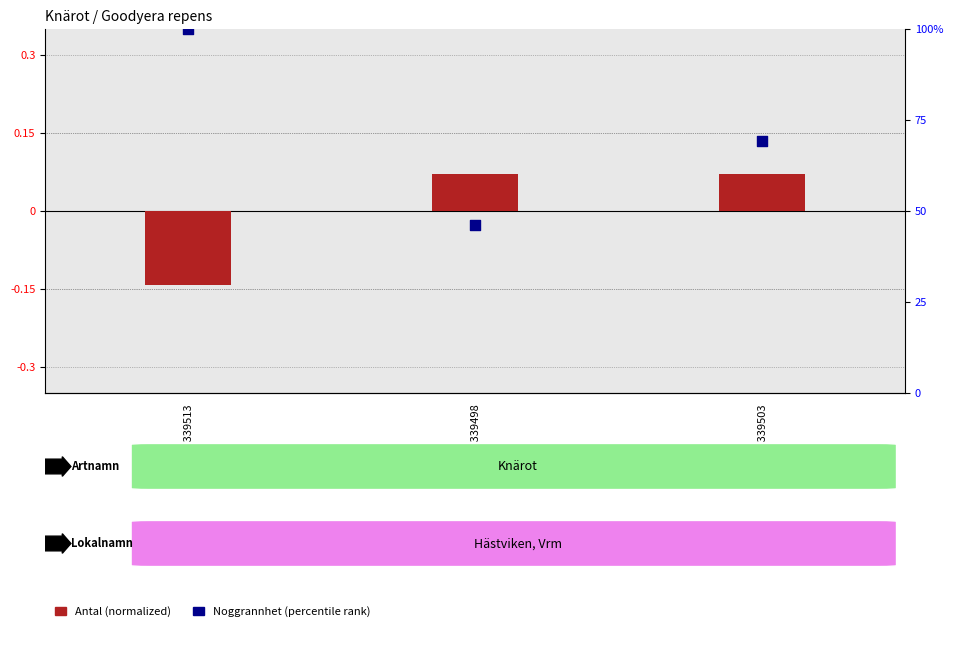

Which series has the widest spread of Y values?

Noggrannhet (percentile)